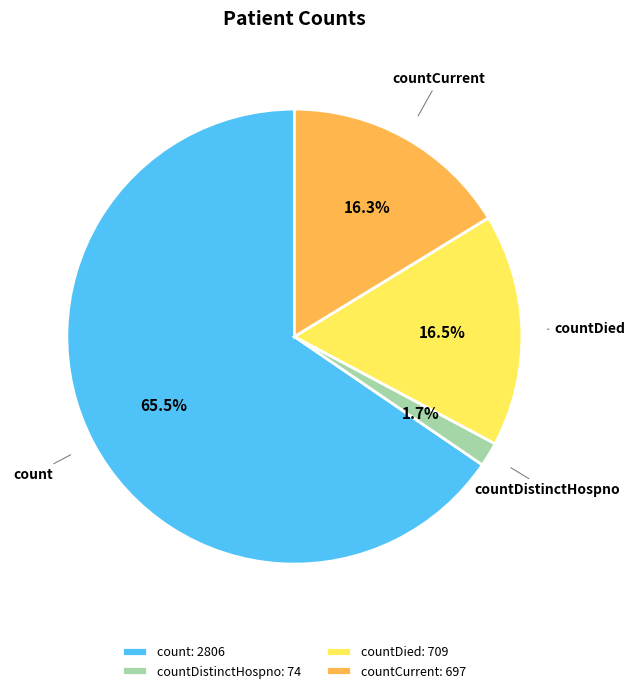

Is there a majority slice in this chart?

Yes